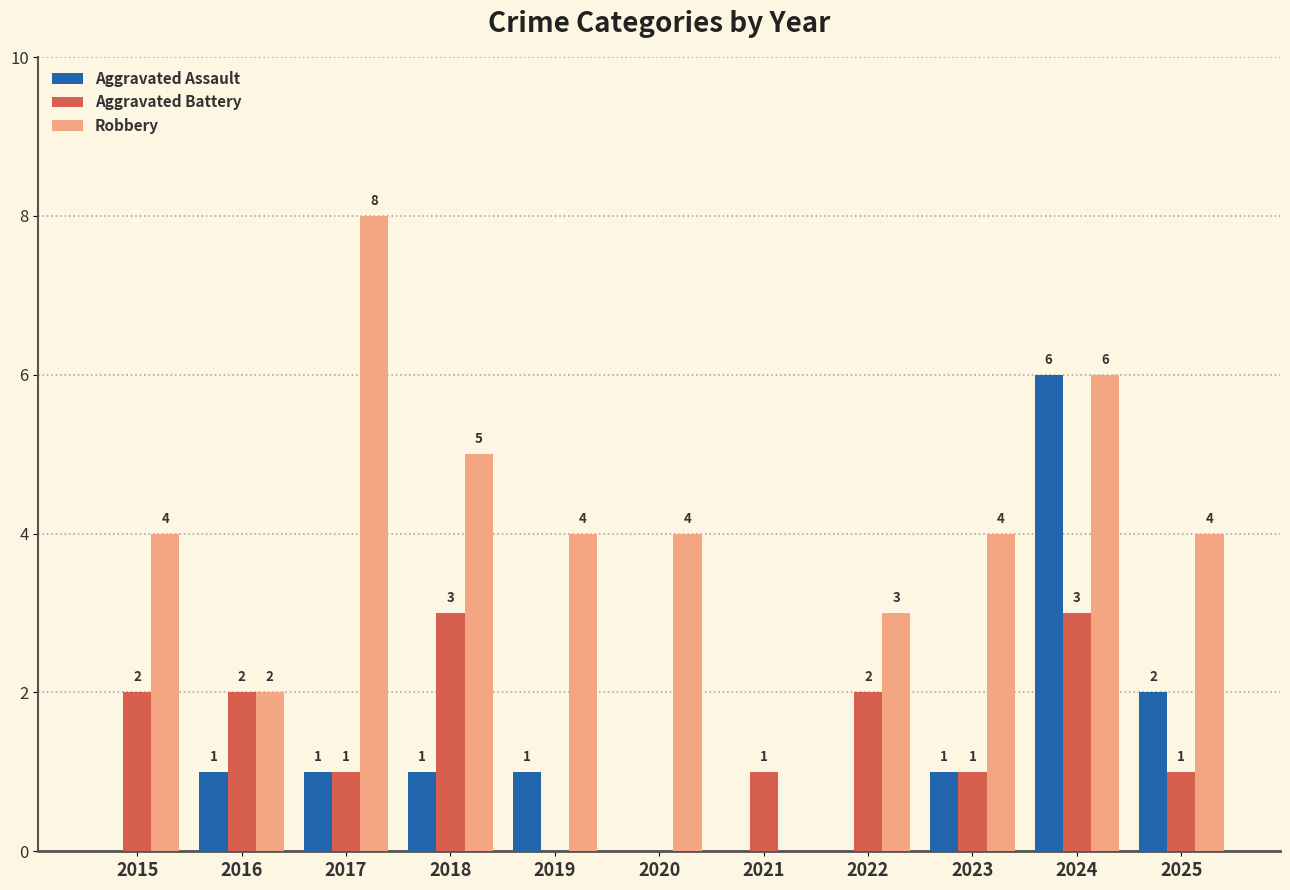

Read the Aggravated Battery value at 2015.

2